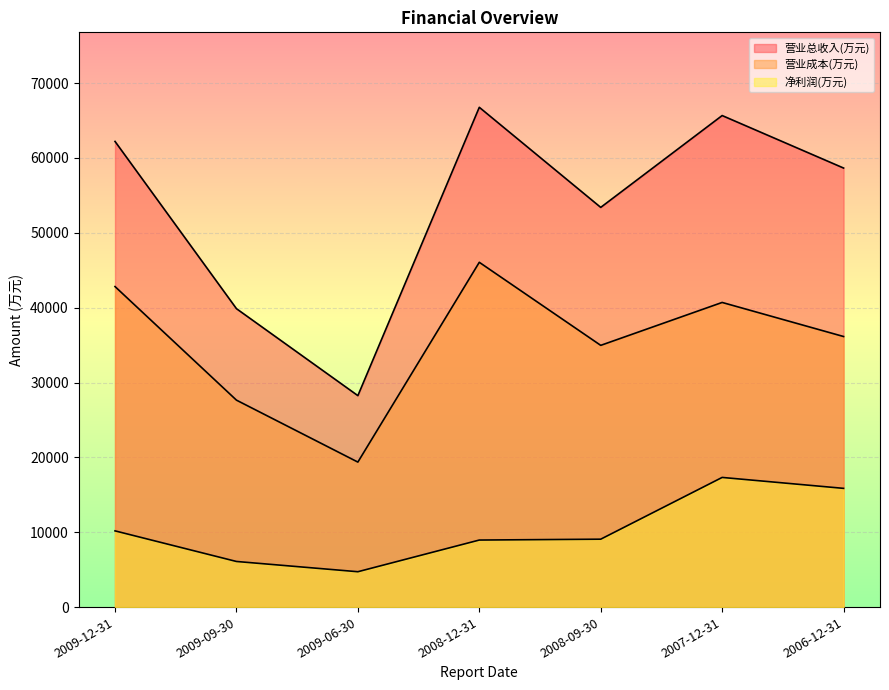

What is the sum of the 营业总收入(万元) values at 2008-09-30 and 2009-12-31?

115603